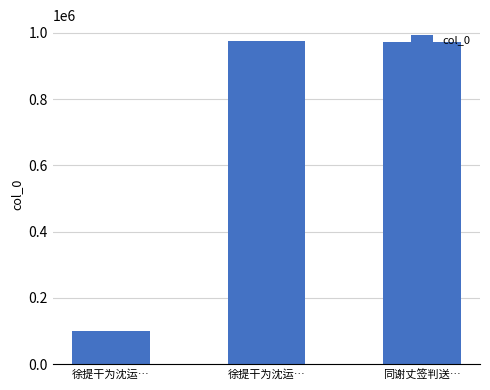

How many values are below 972399?

1